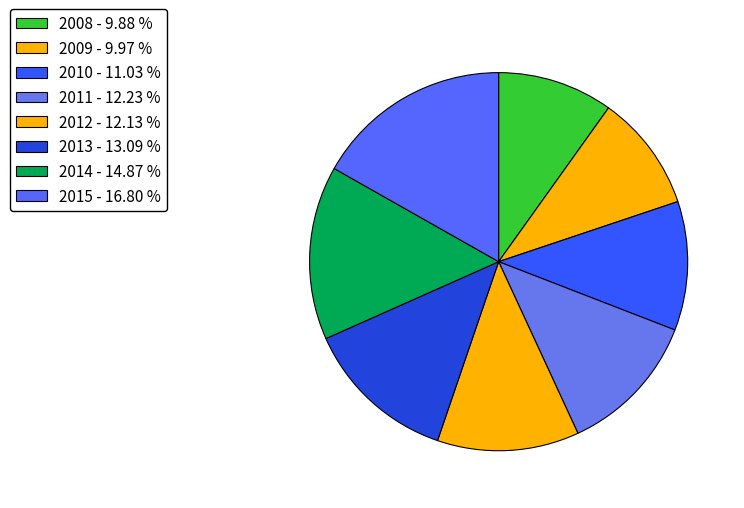

What percentage do 2010 and 2011 together represent?

23.3%